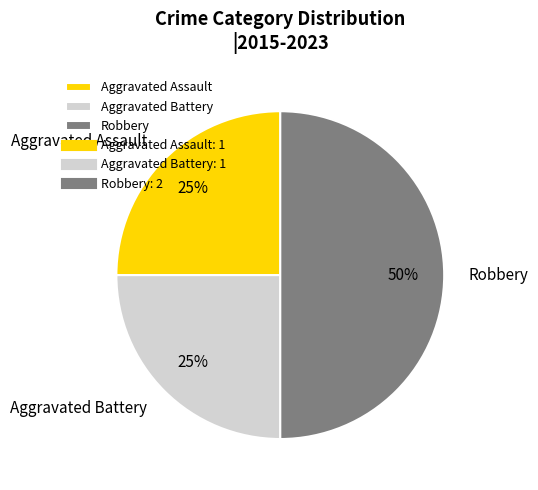

What is the ratio of the value at Aggravated Assault to the value at Robbery?

0.5